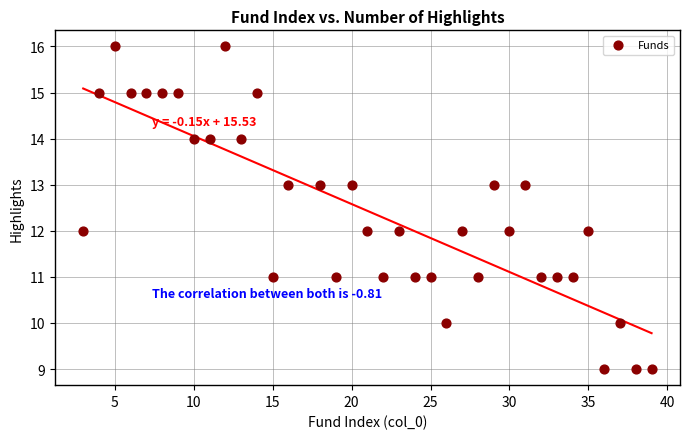

What is the range of X values (max minus min)?

36